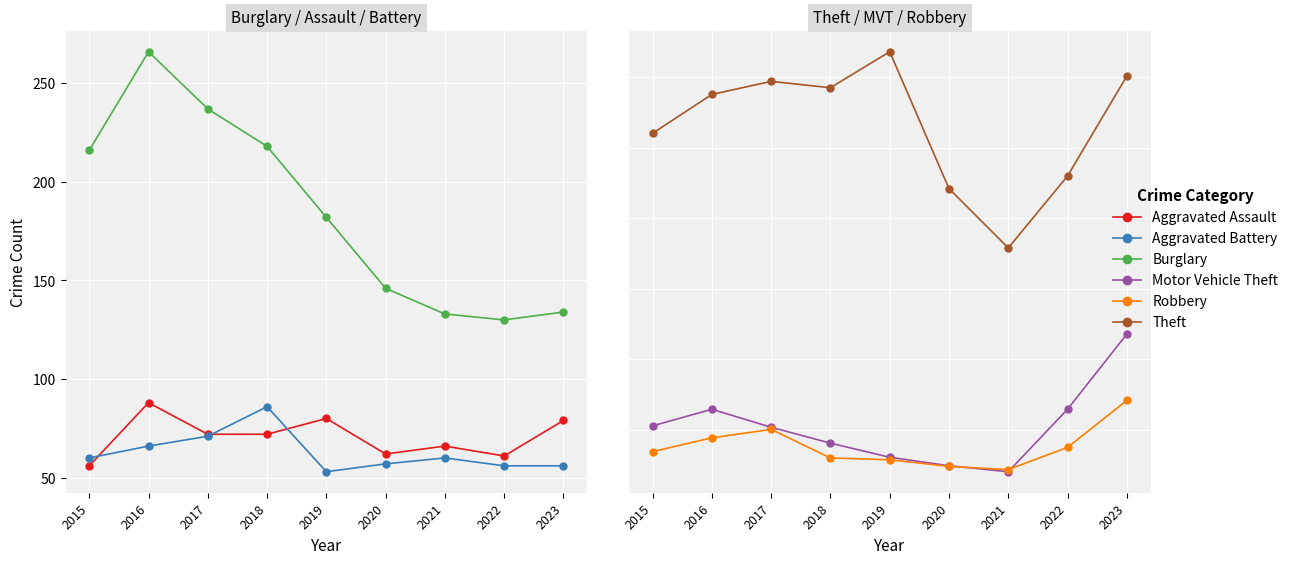

True or false: Burglary has more than 1 interior local peaks.

False